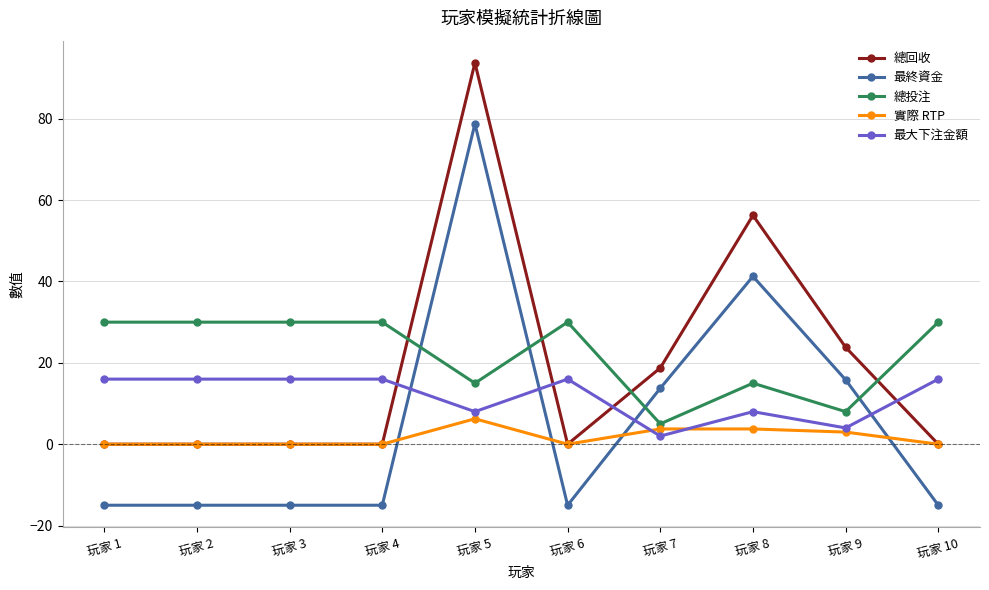

Does the chart have visible grid lines?

Yes